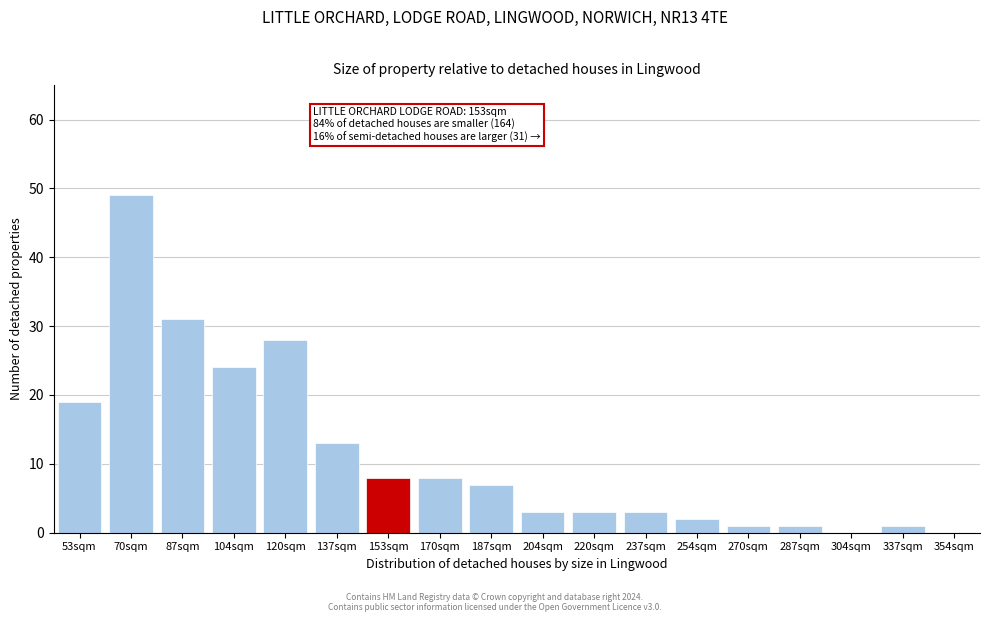

Reading left to right, what are all the values shown in this chart?

53sqm=19	70sqm=49	87sqm=31	104sqm=24	120sqm=28	137sqm=13	153sqm=8	170sqm=8	187sqm=7	204sqm=3	220sqm=3	237sqm=3	254sqm=2	270sqm=1	287sqm=1	304sqm=0	337sqm=1	354sqm=0